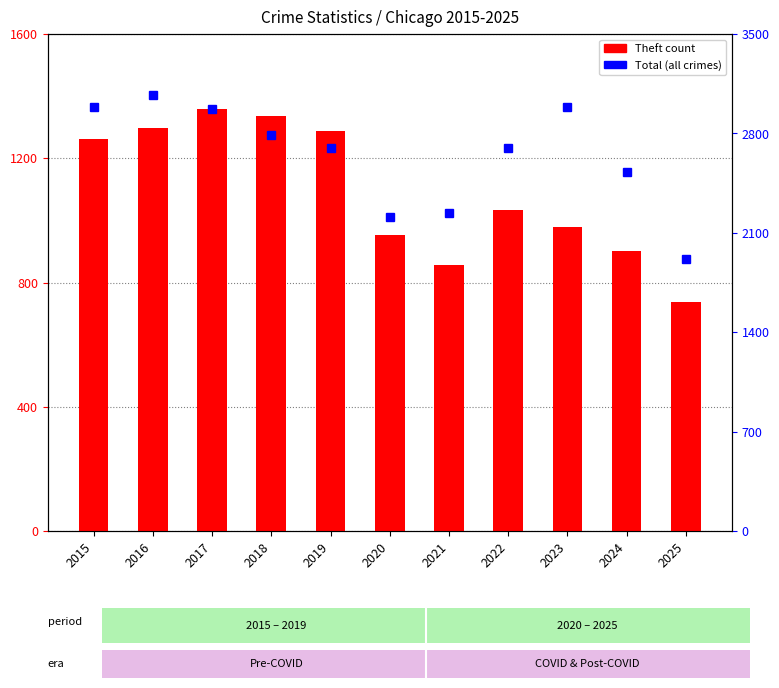

Reading left to right, list all the values displayed in this chart.

Theft: 2015=1263	2016=1297	2017=1359	2018=1337	2019=1288	2020=954	2021=856	2022=1032	2023=980	2024=903	2025=737
Total: 2015=2987	2016=3071	2017=2973	2018=2787	2019=2700	2020=2211	2021=2237	2022=2698	2023=2988	2024=2525	2025=1917